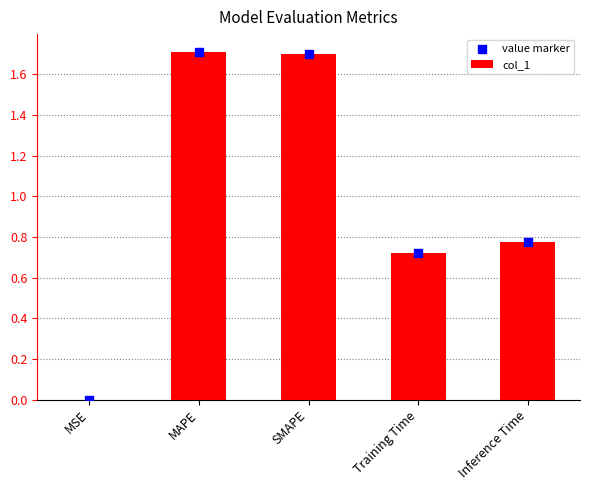

Is the value of value marker at Training Time greater than the value of col_1 at MAPE?

No